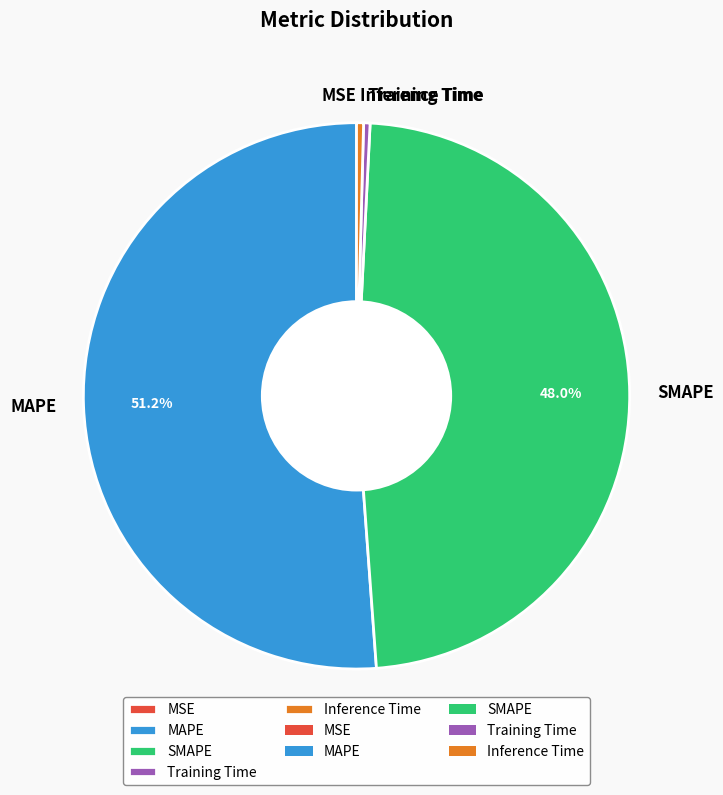

Is there any slice that represents more than half of the pie?

Yes